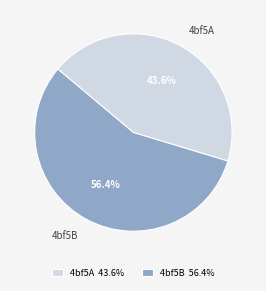

Do 4bf5B and 4bf5A together represent more than half of the pie?

Yes